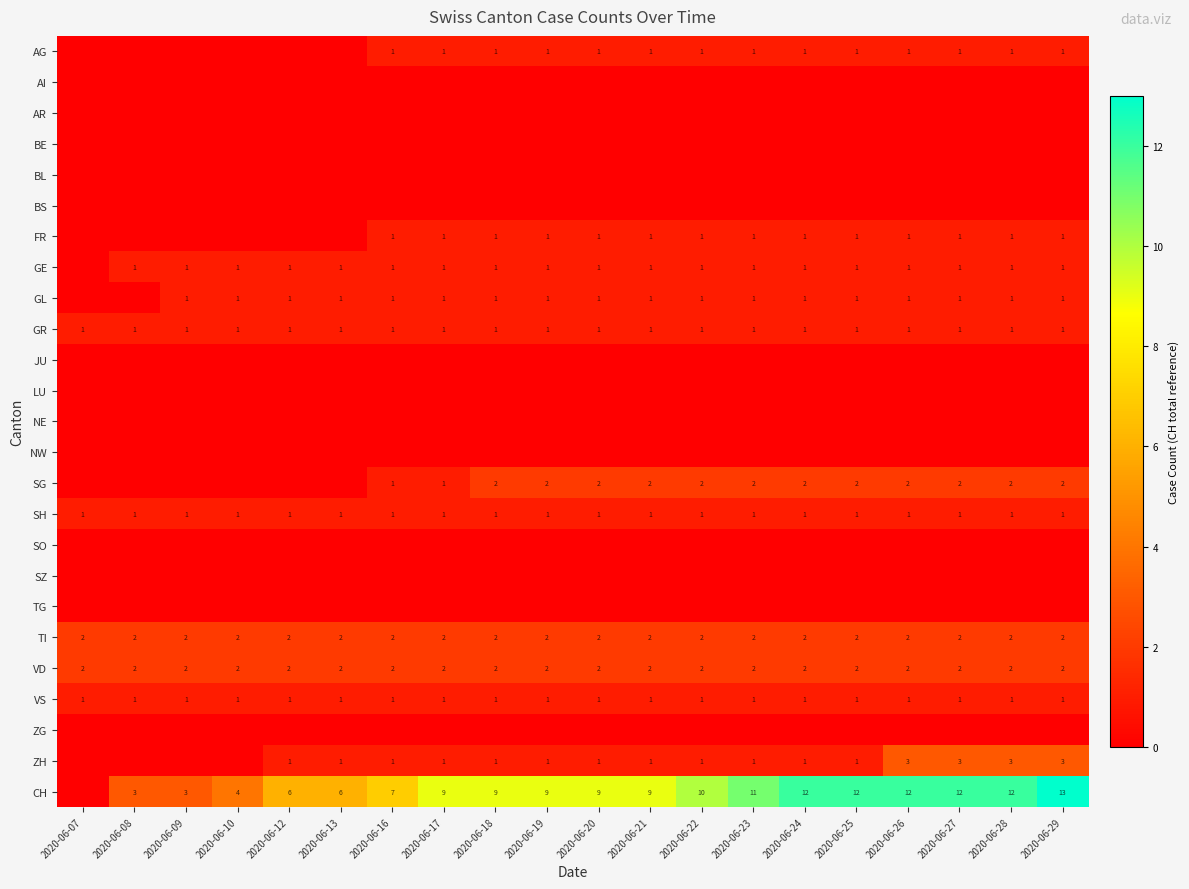

What is the maximum value shown in the chart?

13